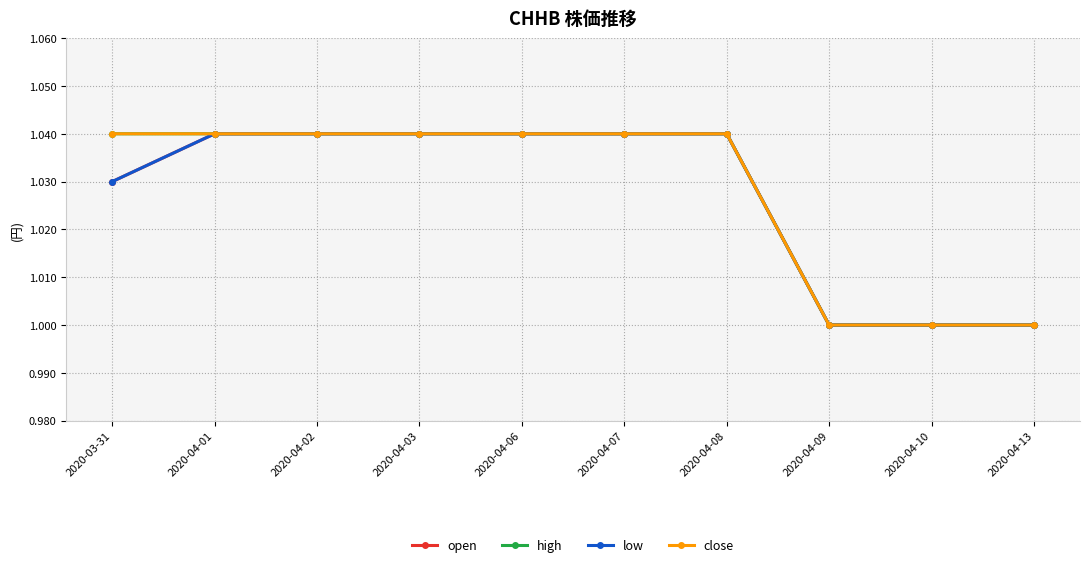

Is this an area chart (filled region under the line)?

No